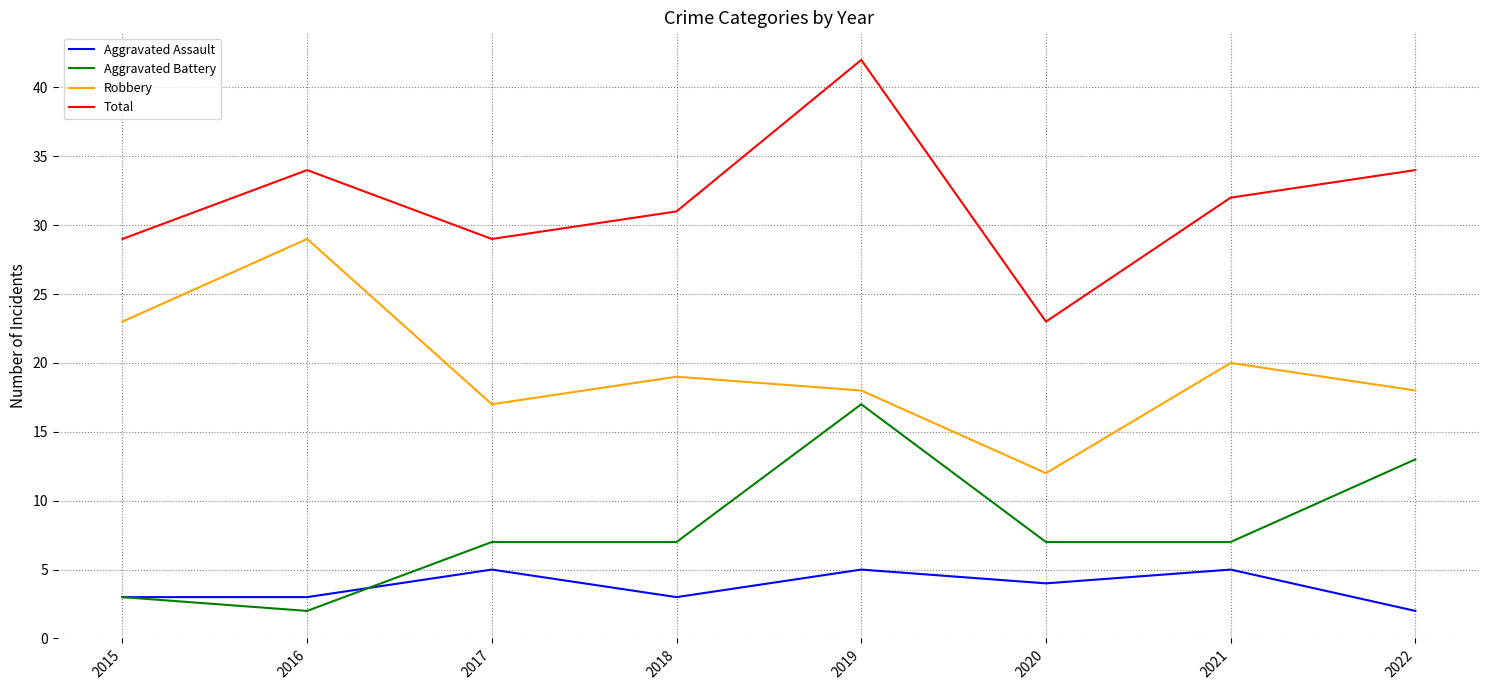

How many interior local peaks does the Total series have?

2